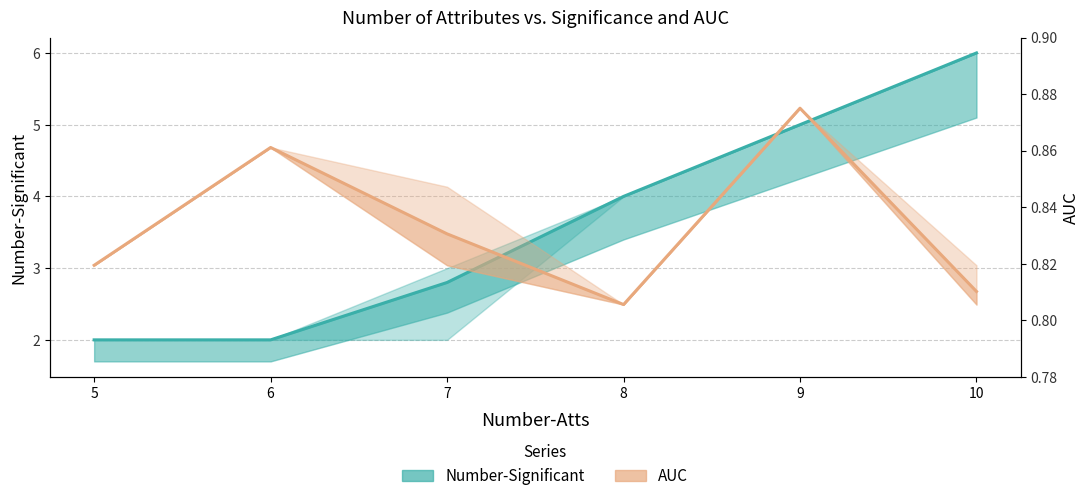

True or false: AUC and Number-Significant cross at least once.

False